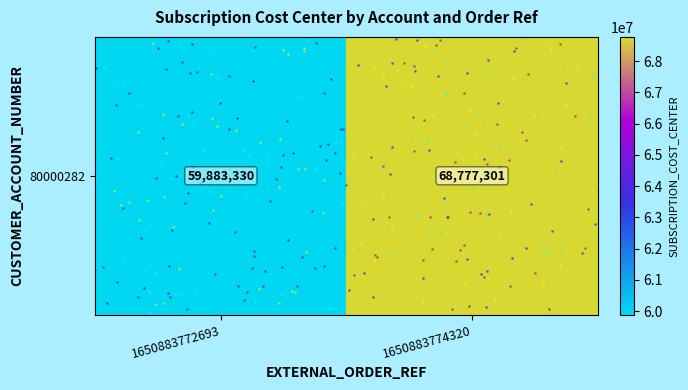

What is the change in value from 1650883772693 to 1650883774320?

+8893971